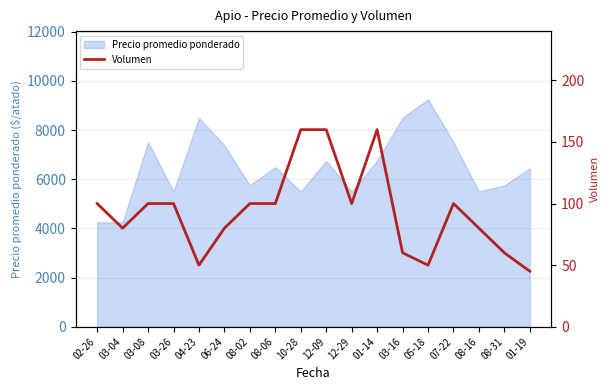

What is the difference between the second highest and minimum values?

115